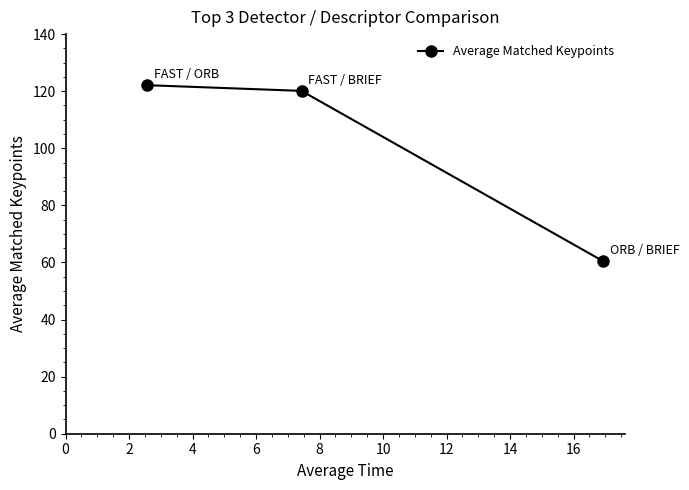

What is the value of the 3rd point from the left?

60.6